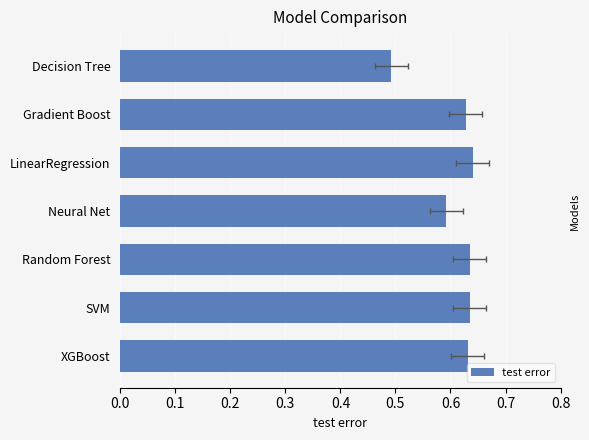

Is it true that the value at Gradient Boost is 0.4?

False